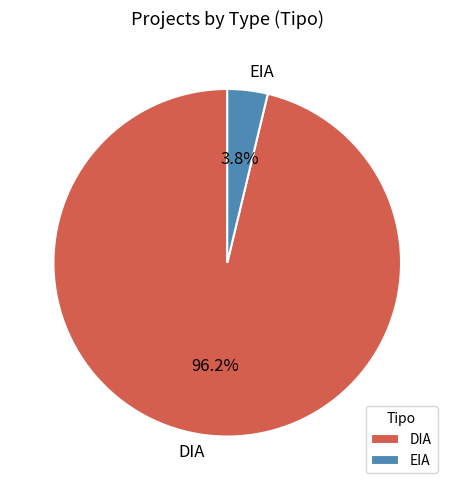

How many slices are in this pie chart?

2